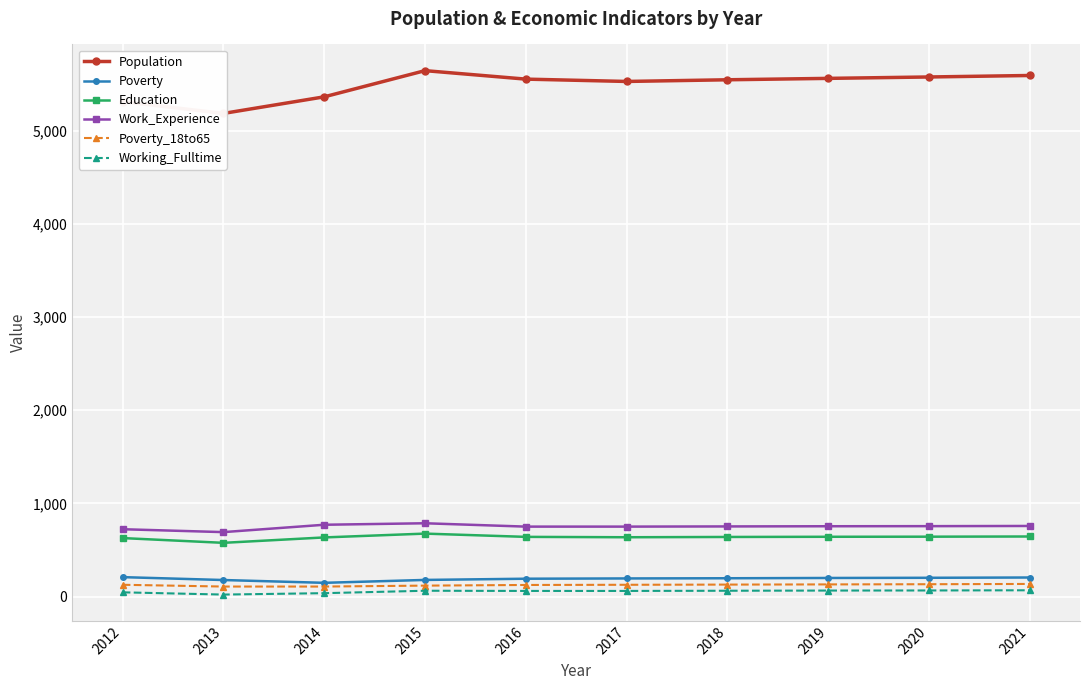

What is the spread (max minus min) of values at 2014?

5325